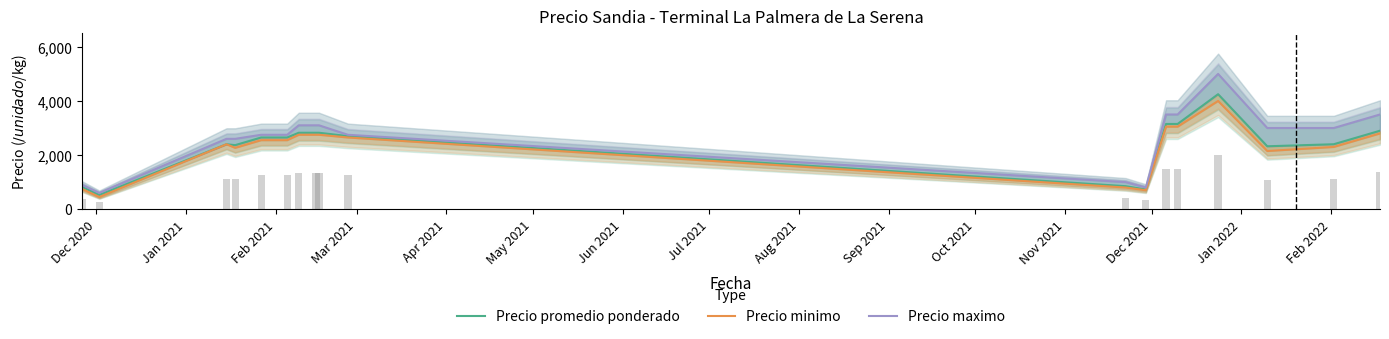

Is it true that Precio minimo equals 2959.9 at Mar 2021?

False